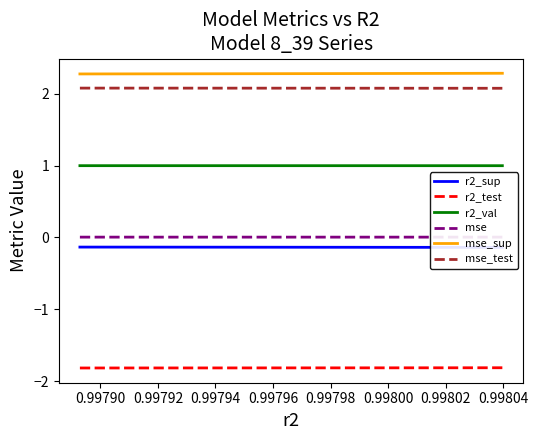

Reading left to right, transcribe all the data shown in this chart.

r2_sup: -0.1	-0.1	-0.1	-0.1	-0.1	-0.1	-0.1	-0.1	-0.1	-0.1
r2_test: -1.8	-1.8	-1.8	-1.8	-1.8	-1.8	-1.8	-1.8	-1.8	-1.8
r2_val: 1.0	1.0	1.0	1.0	1.0	1.0	1.0	1.0	1.0	1.0
mse: 0.0	0.0	0.0	0.0	0.0	0.0	0.0	0.0	0.0	0.0
mse_sup: 2.3	2.3	2.3	2.3	2.3	2.3	2.3	2.3	2.3	2.3
mse_test: 2.1	2.1	2.1	2.1	2.1	2.1	2.1	2.1	2.1	2.1